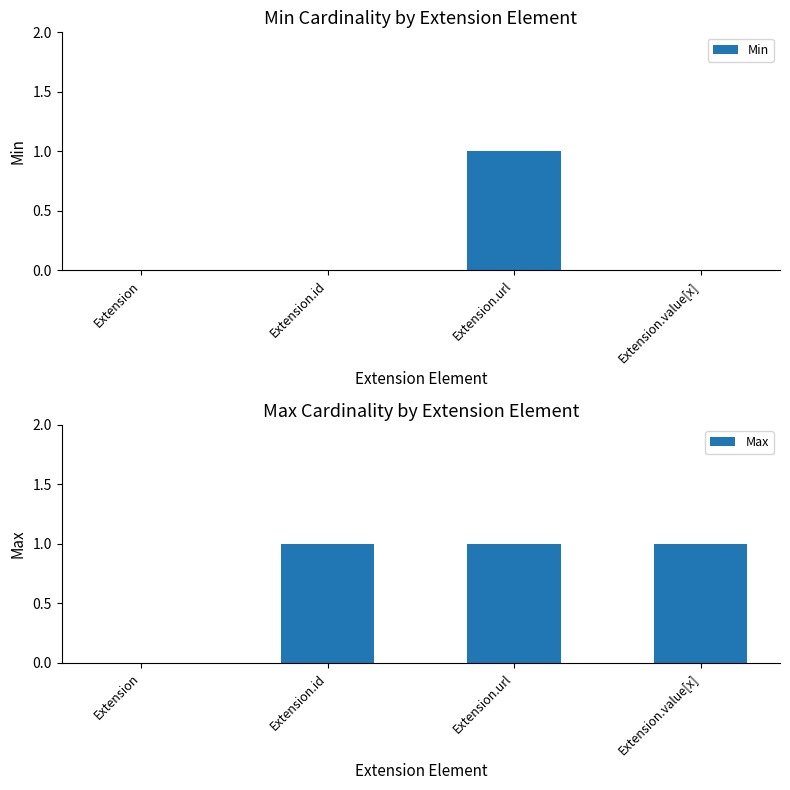

What is the label of the 2nd bar from the right?

Extension.url